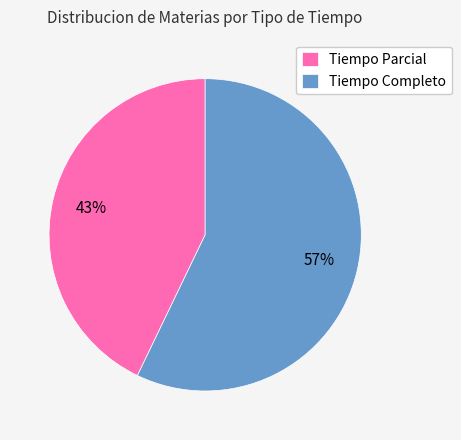

Rank the categories by value from highest to lowest.

Tiempo Completo, Tiempo Parcial